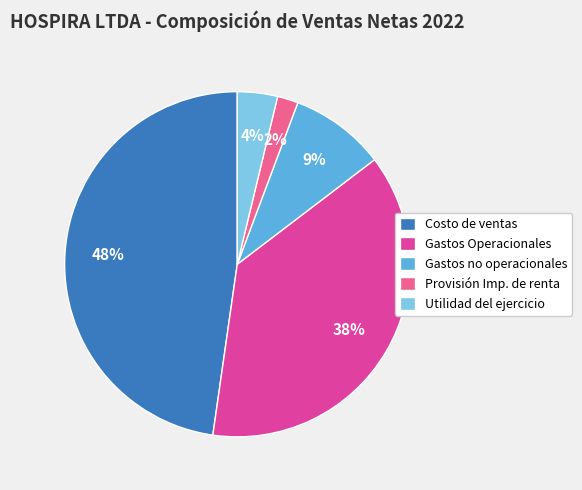

The Gastos Operacionales slice represents 38% of the pie. True or false?

True